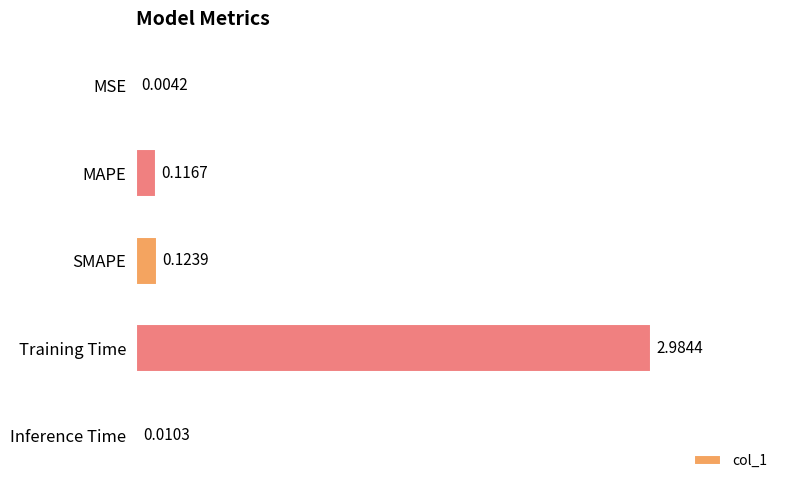

What is the sum of all values?

3.2